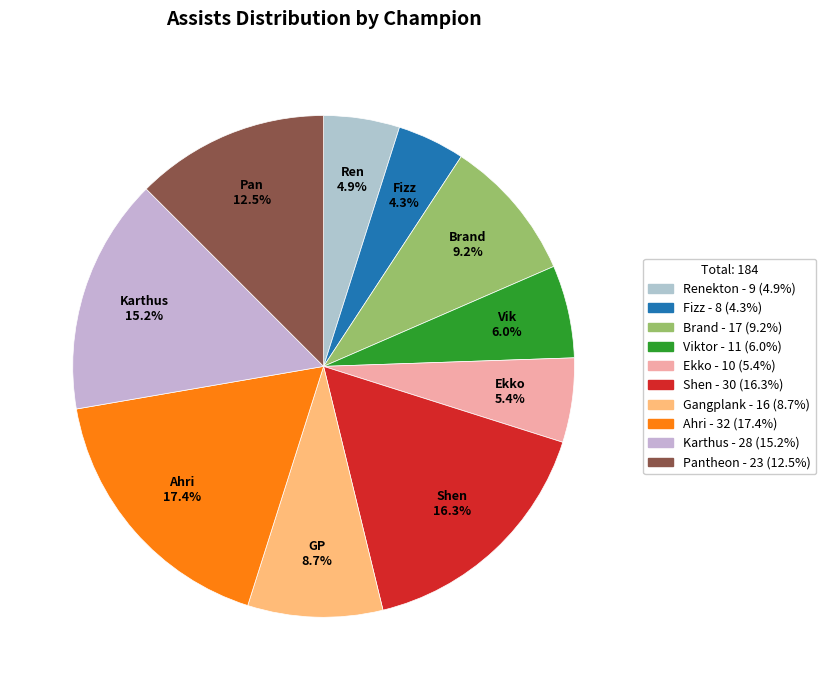

To the nearest percent, what is the difference between the largest and smallest slice percentages?

13%